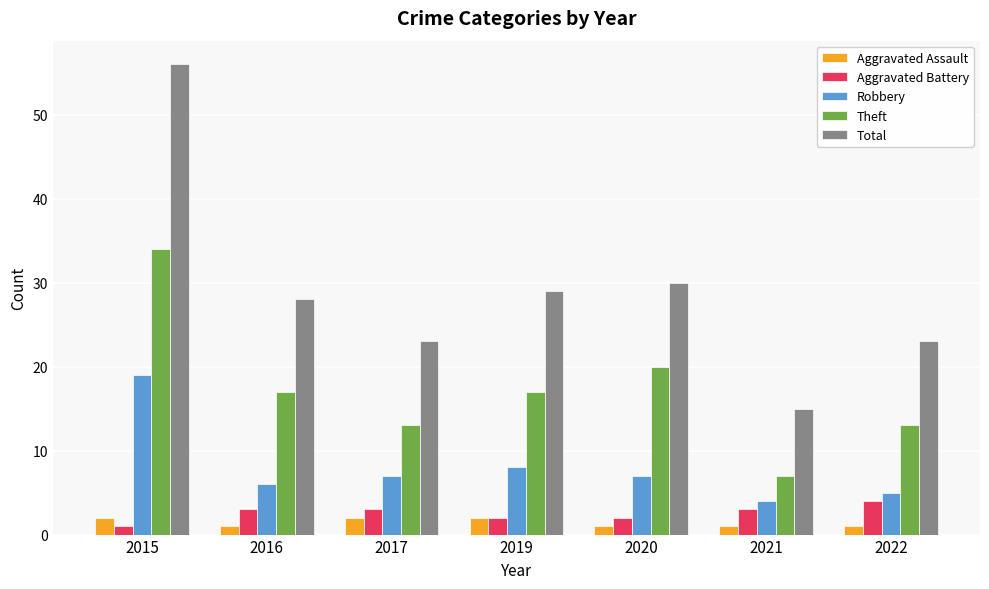

Reading left to right, transcribe all the data shown in this chart.

Aggravated Assault: 2	1	2	2	1	1	1
Aggravated Battery: 1	3	3	2	2	3	4
Robbery: 19	6	7	8	7	4	5
Theft: 34	17	13	17	20	7	13
Total: 56	28	23	29	30	15	23